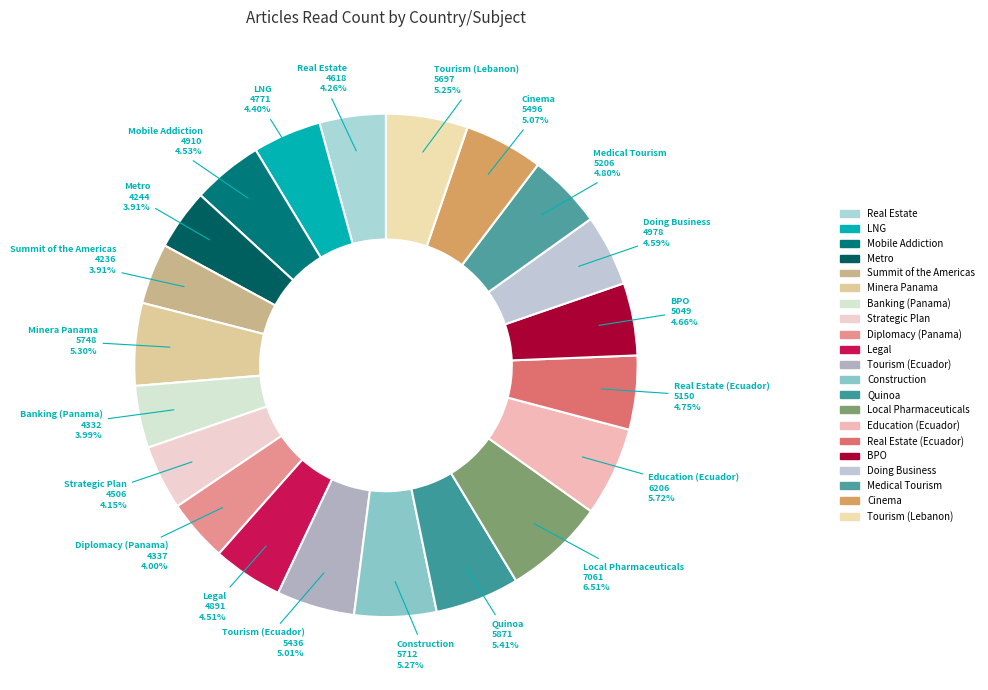

Between Doing Business and Education (Ecuador), which is larger?

Education (Ecuador)